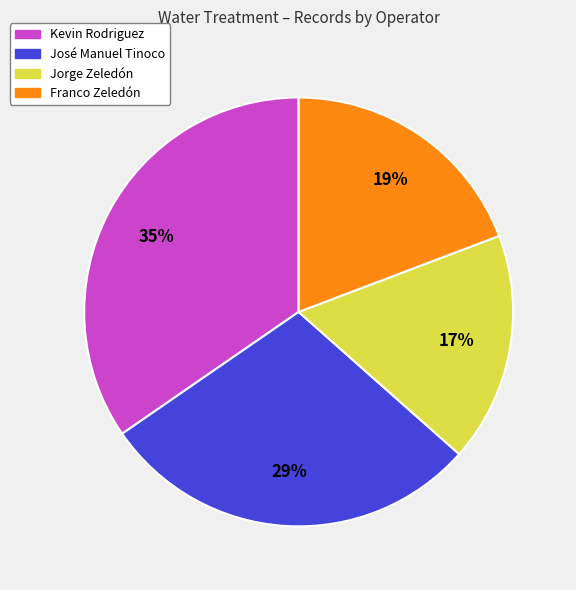

To the nearest percent, what portion does Kevin Rodriguez represent?

35%